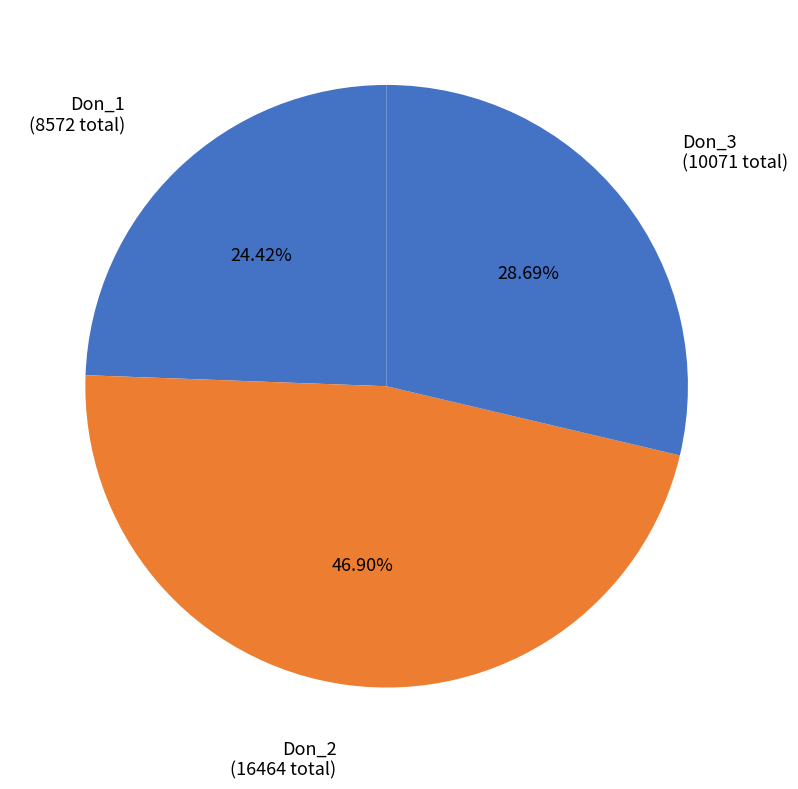

Is the sum of Don_2 and Don_1 greater than half?

Yes